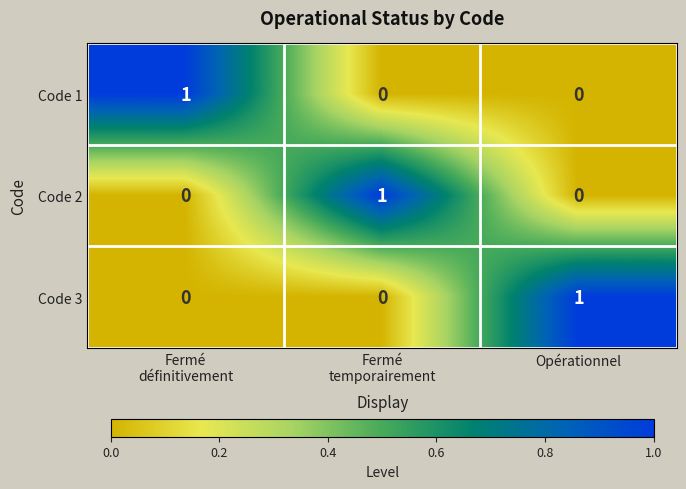

Reading right to left, extract all data points from this chart.

Code 1: 0	0	1
Code 2: 0	1	0
Code 3: 1	0	0